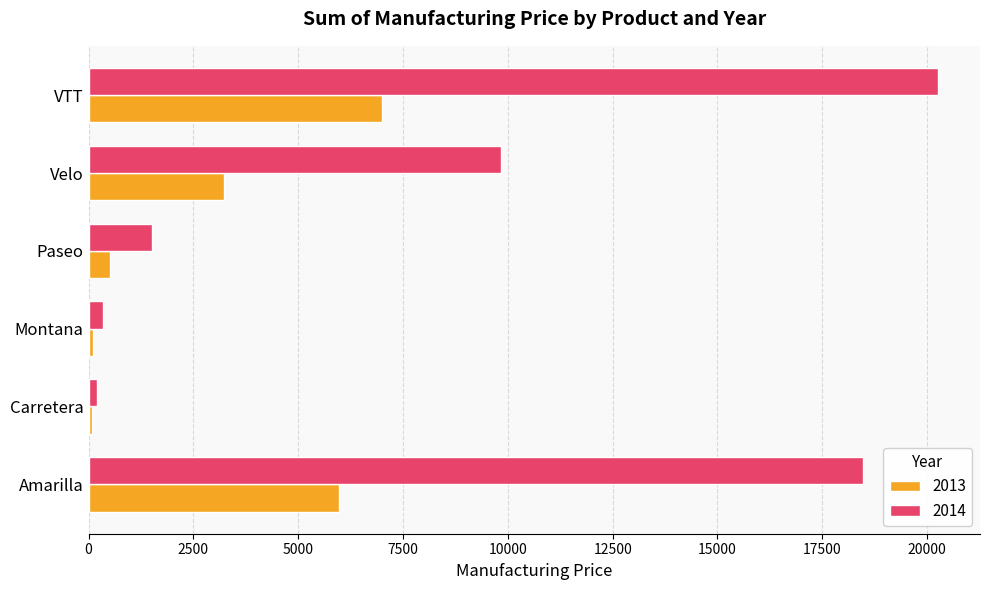

True or false: 2013 has a value of 3460 at Amarilla.

False